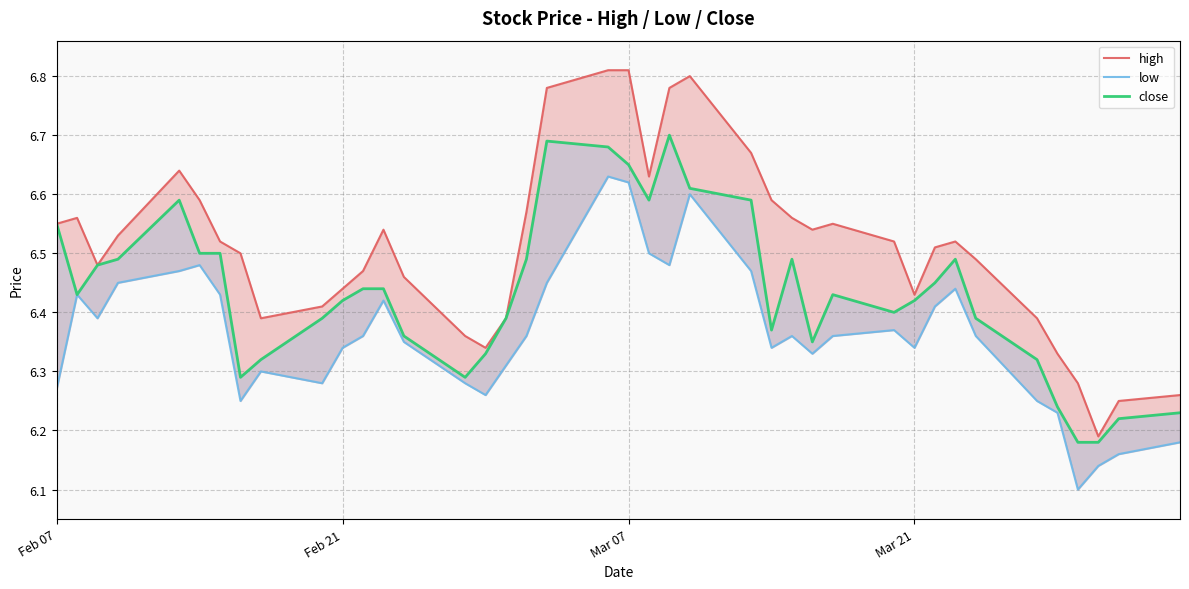

Is it true that close equals 3.5 at 17?

False